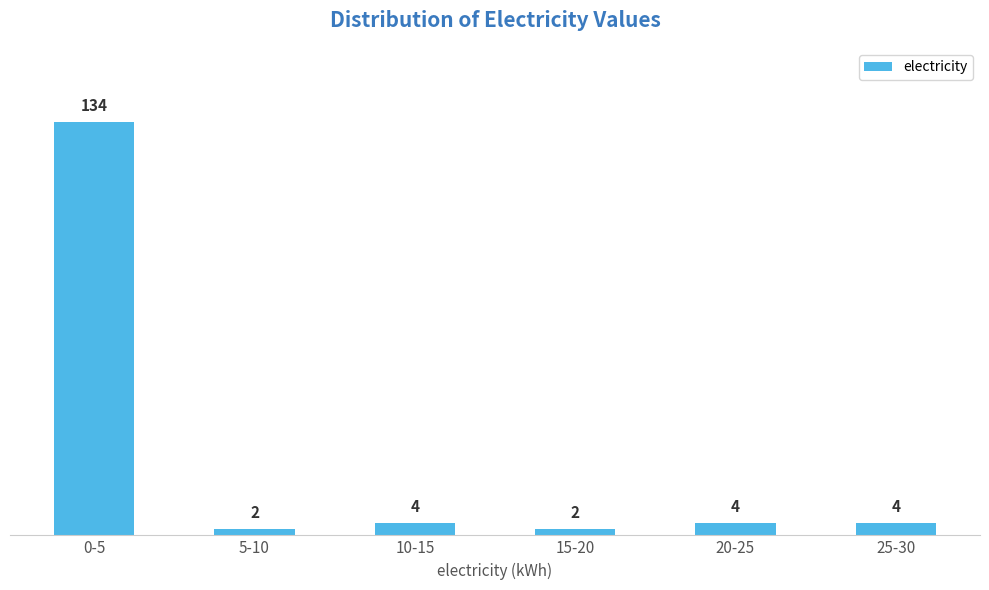

Reading left to right, transcribe all the data shown in this chart.

134	2	4	2	4	4